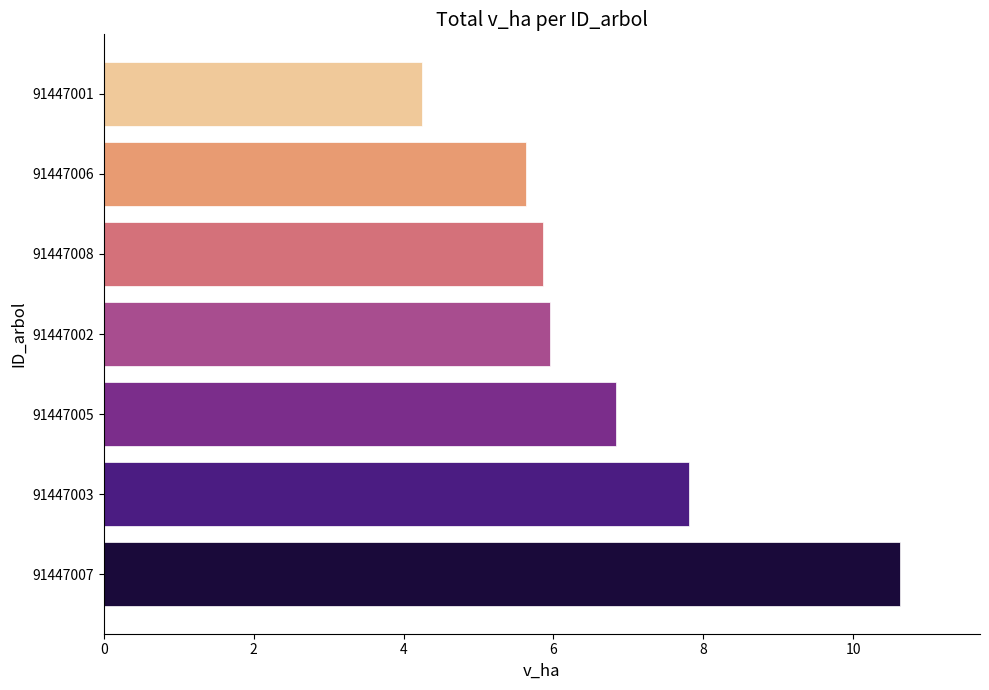

Read the value at 91447002.

6.0